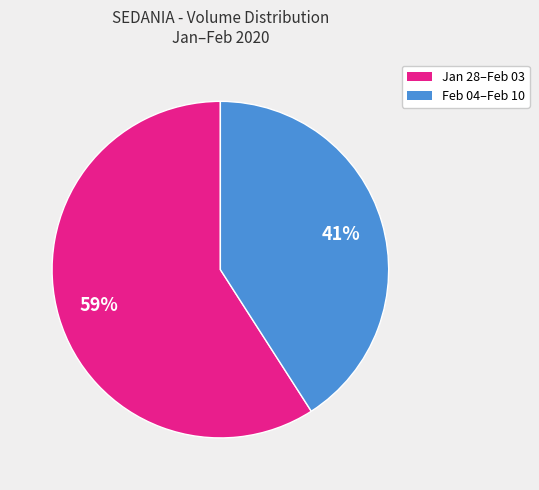

To the nearest percent, what is the average slice percentage?

50%